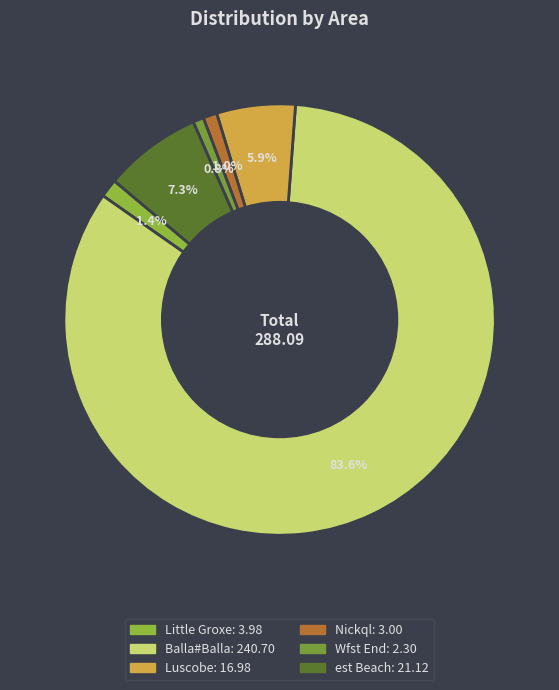

To the nearest percent, what is the difference between the largest and smallest slice percentages?

83%